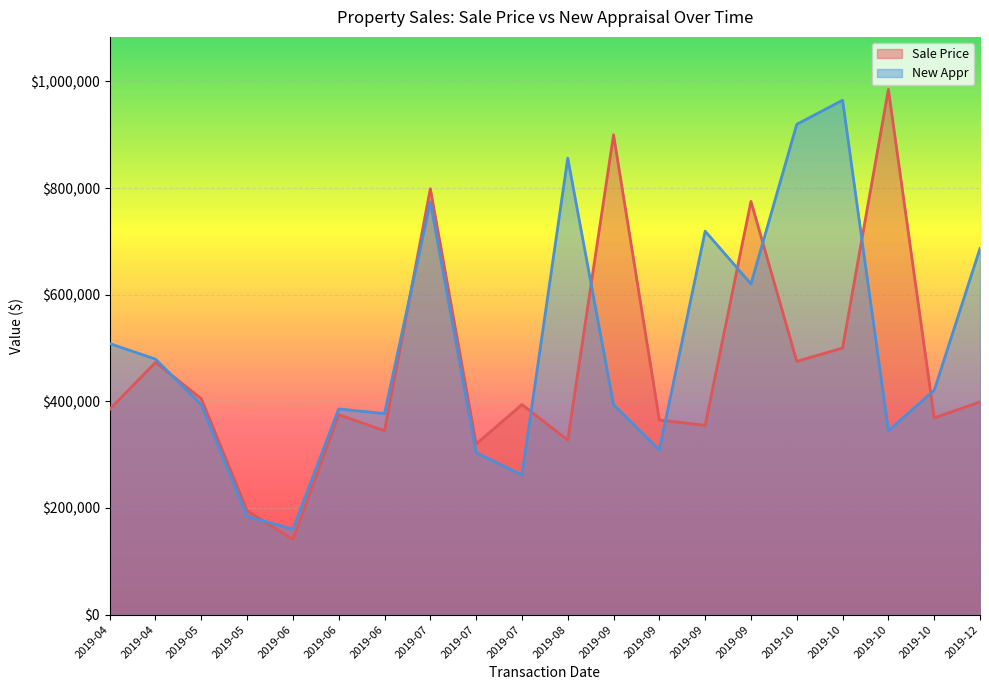

What is the value of the New Appr point at the 8th from the left?

774200